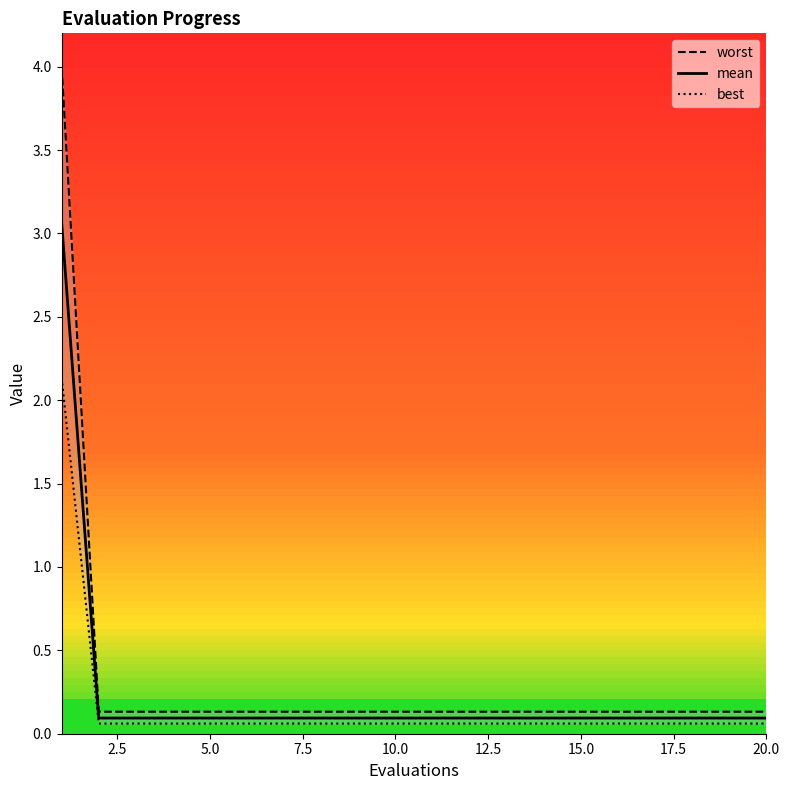

Reading left to right, what are all the values shown in this chart?

worst: 4.0	0.1	0.1	0.1	0.1	0.1	0.1	0.1	0.1	0.1	0.1	0.1	0.1	0.1	0.1	0.1	0.1	0.1	0.1	0.1
mean: 3.1	0.1	0.1	0.1	0.1	0.1	0.1	0.1	0.1	0.1	0.1	0.1	0.1	0.1	0.1	0.1	0.1	0.1	0.1	0.1
best: 2.1	0.1	0.1	0.1	0.1	0.1	0.1	0.1	0.1	0.1	0.1	0.1	0.1	0.1	0.1	0.1	0.1	0.1	0.1	0.1